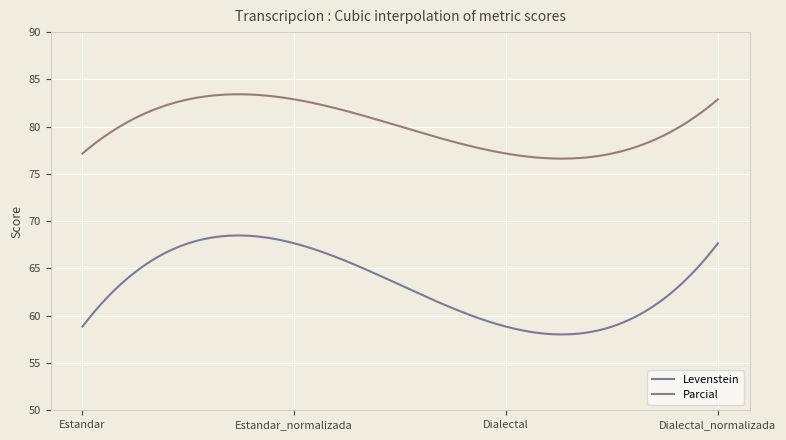

What is the difference between the maximum and minimum values in the Levenstein series?

10.5